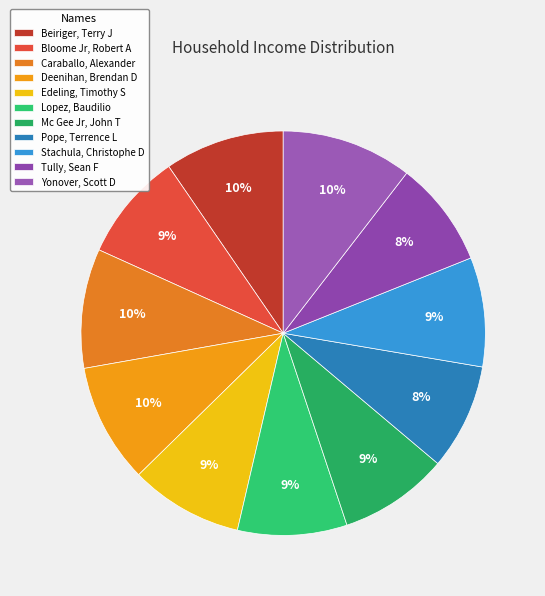

What percentage is the Caraballo, Alexander slice, to the nearest percent?

10%